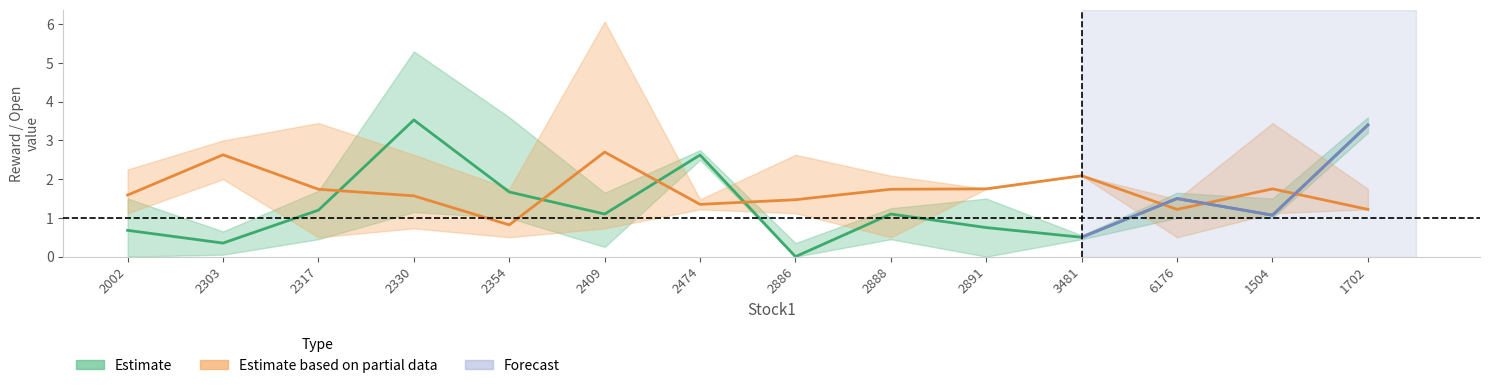

Where is the first local minimum for reward_center?

2303